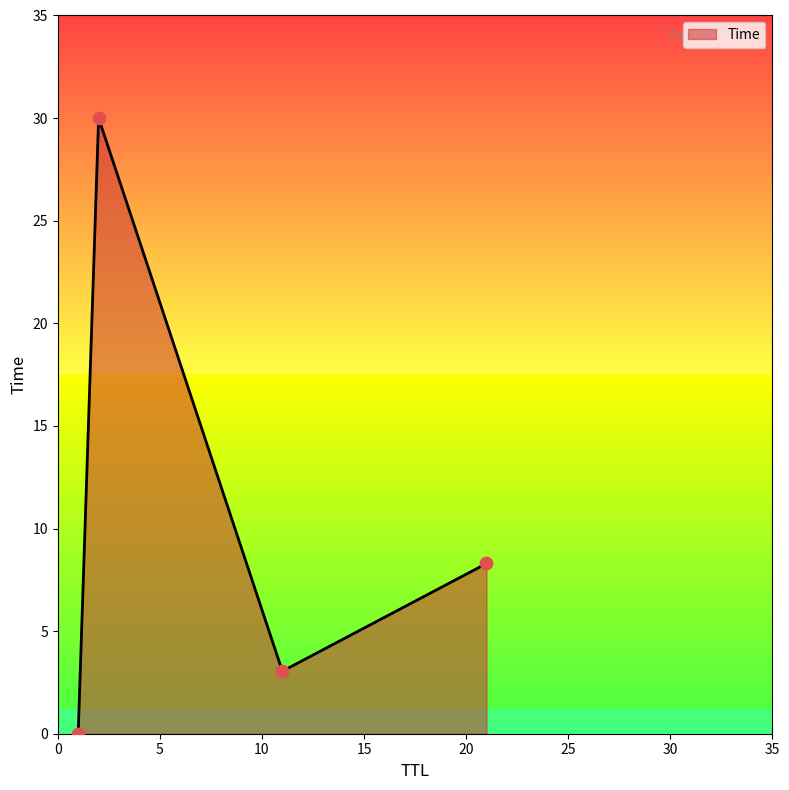

What is the sum of all values?

41.3